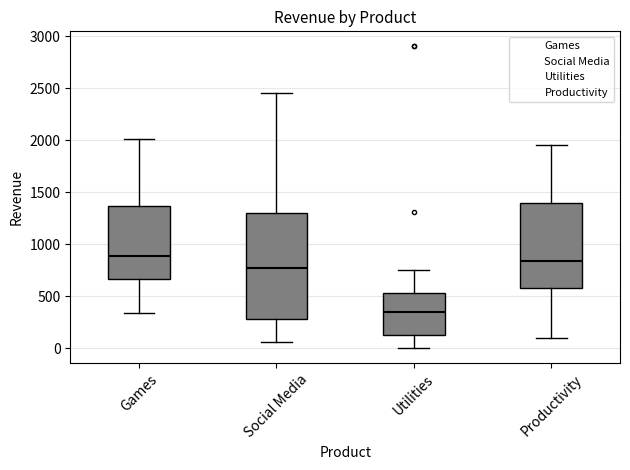

Reading left to right, transcribe this box plot: for each box, give where its median line is, the range the box spans, and where its two whiskers end, as read against the y-axis. The values are not printed on the chart, so give them approximately, as read against the axis.

Games: median 900, box 650 to 1350, whiskers 350 to 2000
Social Media: median 750, box 300 to 1300, whiskers 50 to 2450
Utilities: median 350, box 150 to 550, whiskers 0 to 750
Productivity: median 850, box 600 to 1400, whiskers 100 to 1950